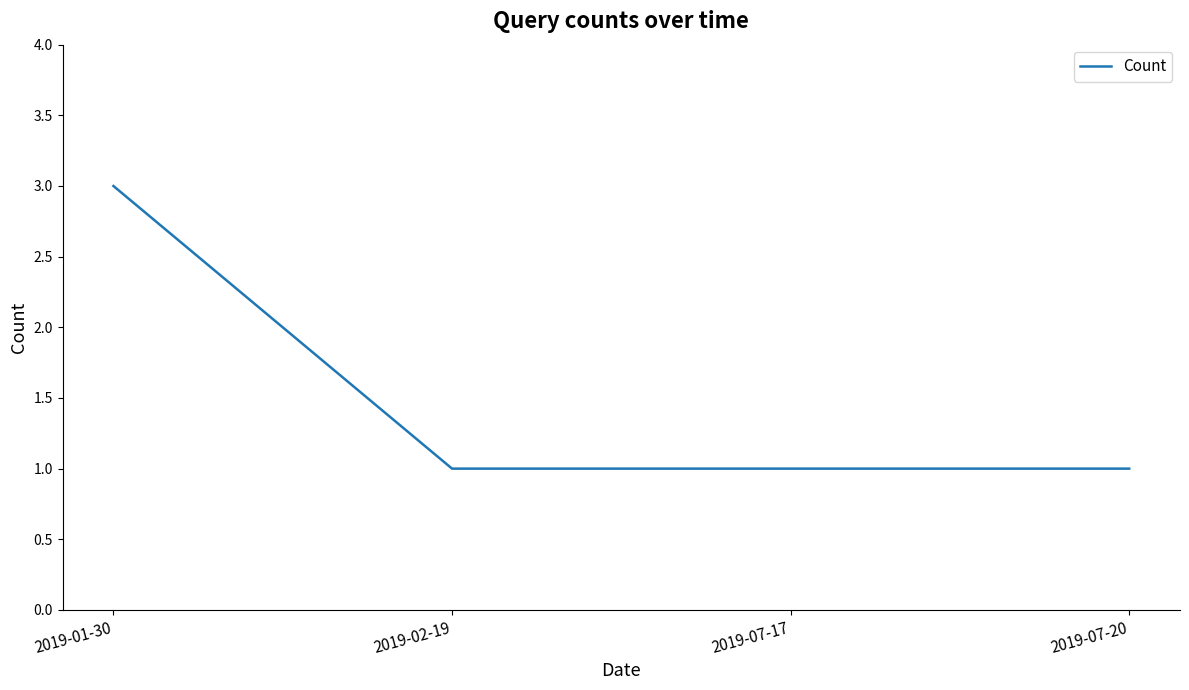

Is this an area chart (filled region under the line)?

No